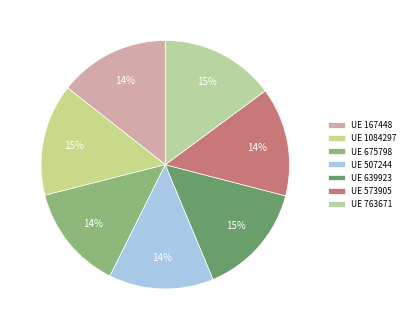

Rank the categories by value from lowest to highest.

507244, 675798, 573905, 167448, 1084297, 639923, 763671